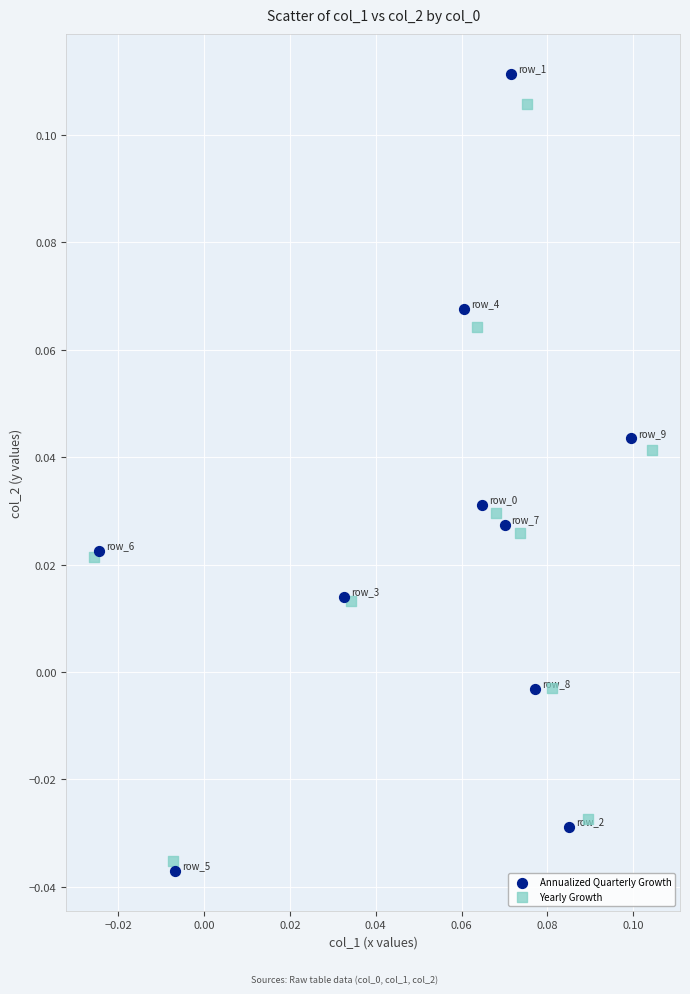

Which series contains the highest Y value?

Annualized Quarterly Growth